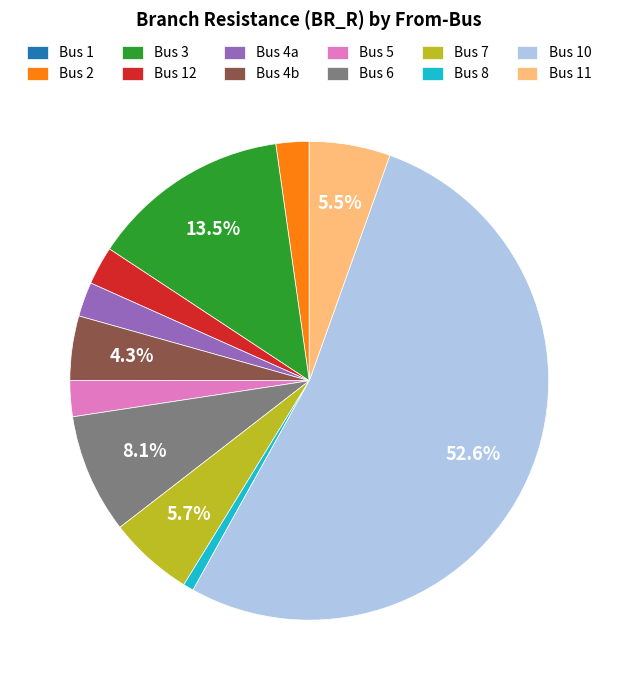

Is there a majority slice in this chart?

Yes